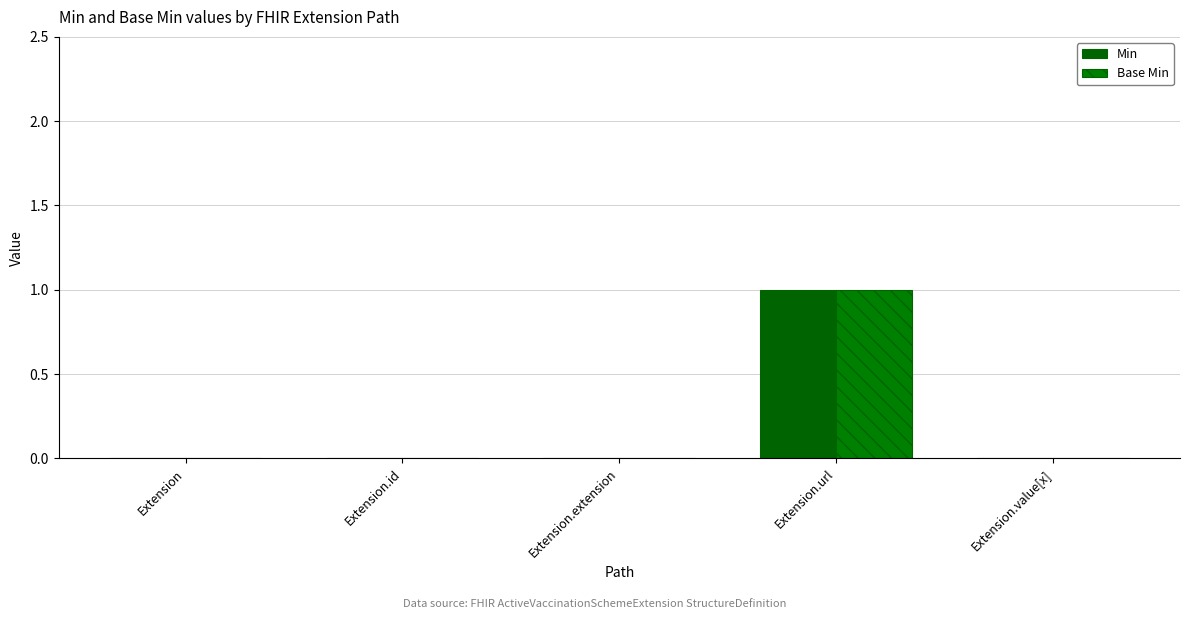

What is the maximum value shown in the chart?

1